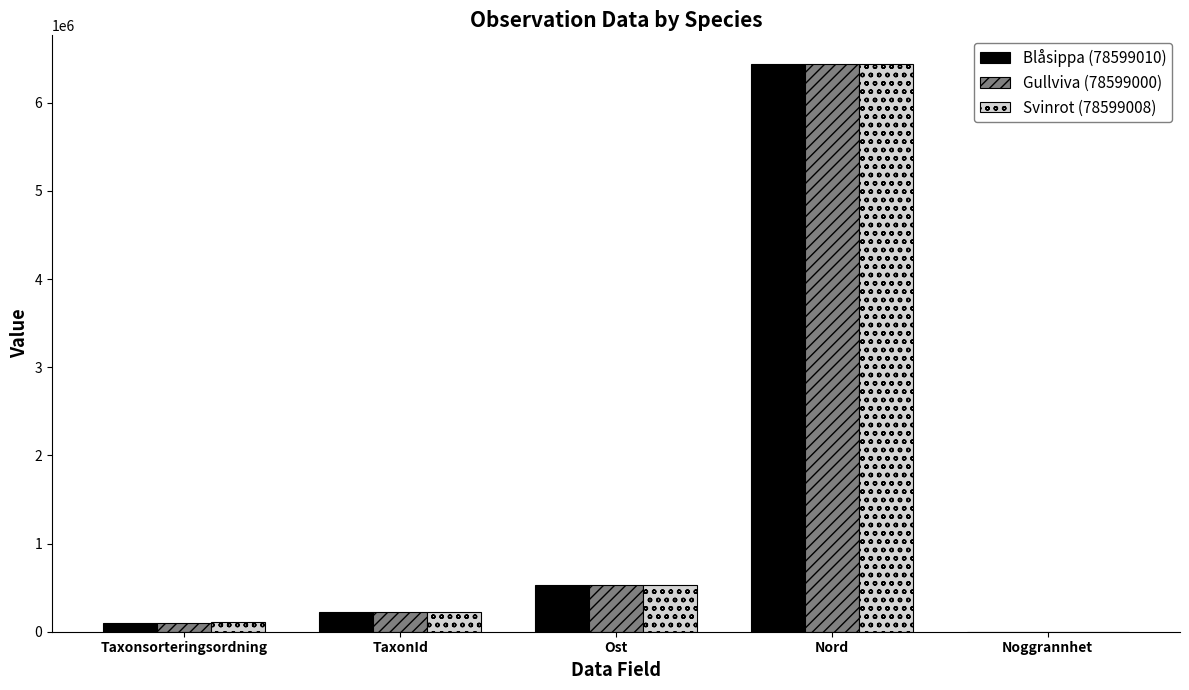

The value of Gullviva (78599000) at Ost is 533306.3. True or false?

True